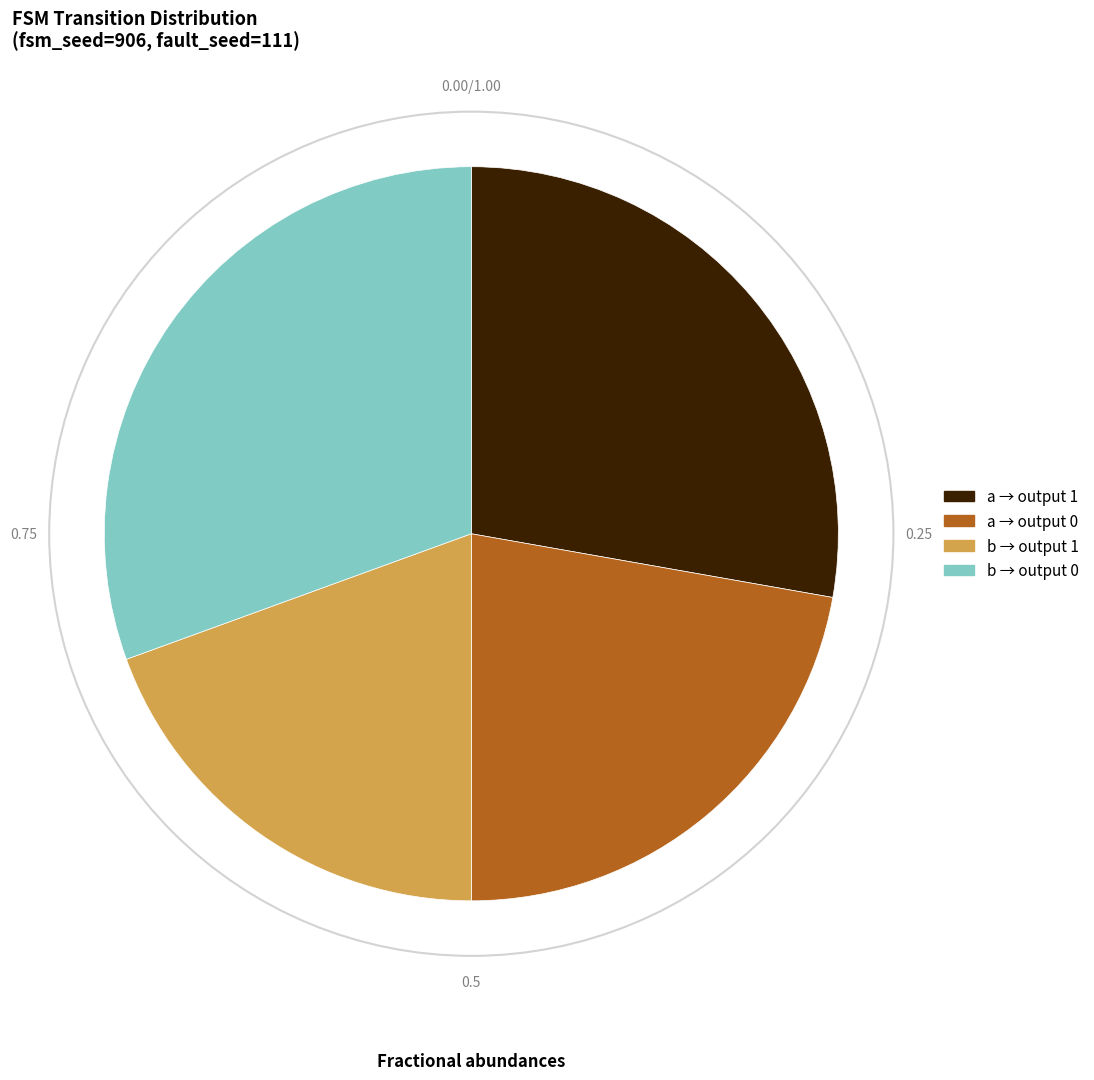

Which slice is the largest?

b → output 0